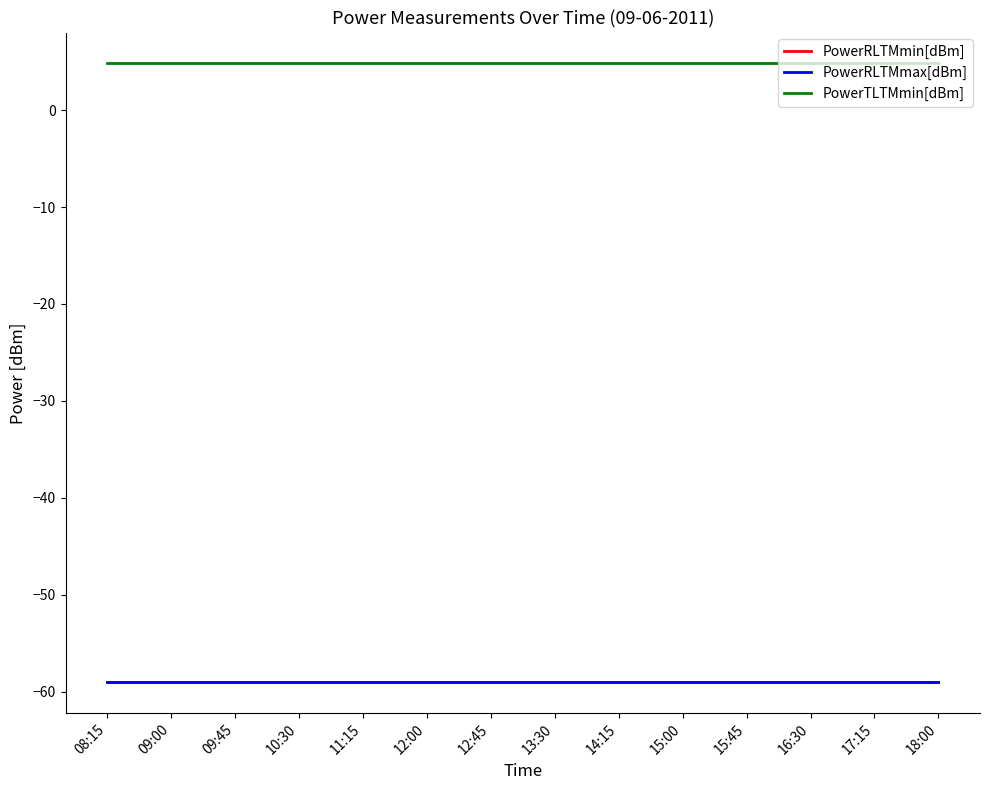

True or false: PowerRLTMmin[dBm] and PowerRLTMmax[dBm] cross at least once.

False